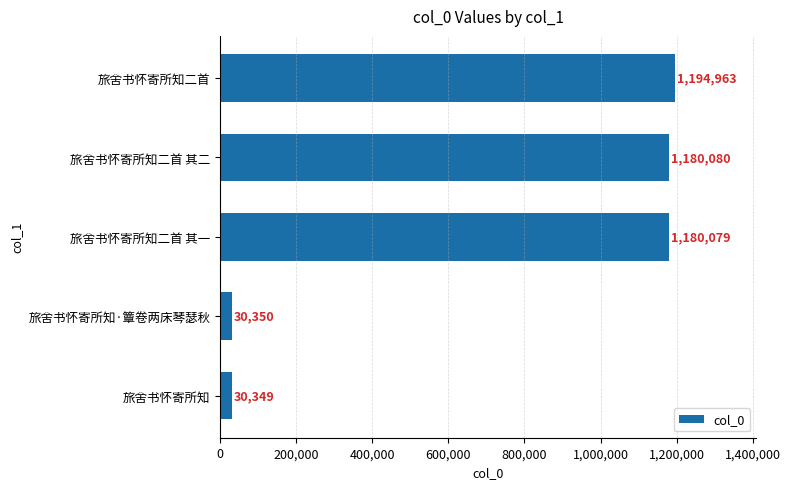

True or false: the data shows 1872575 at 旅舍书怀寄所知二首 其二.

False